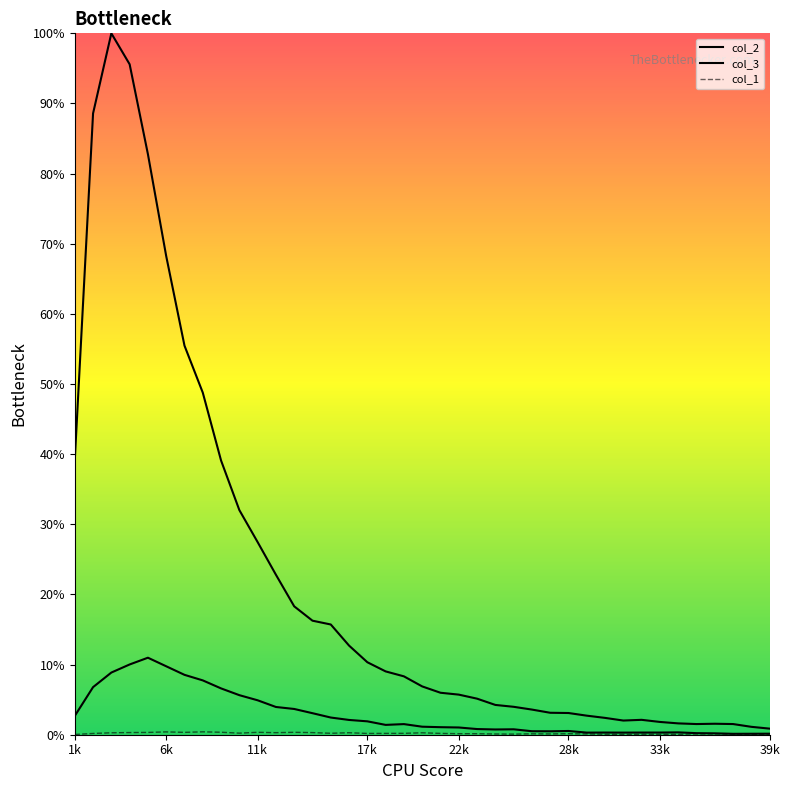

What is the value of the col_3 point at the 29th from the left?

0.3